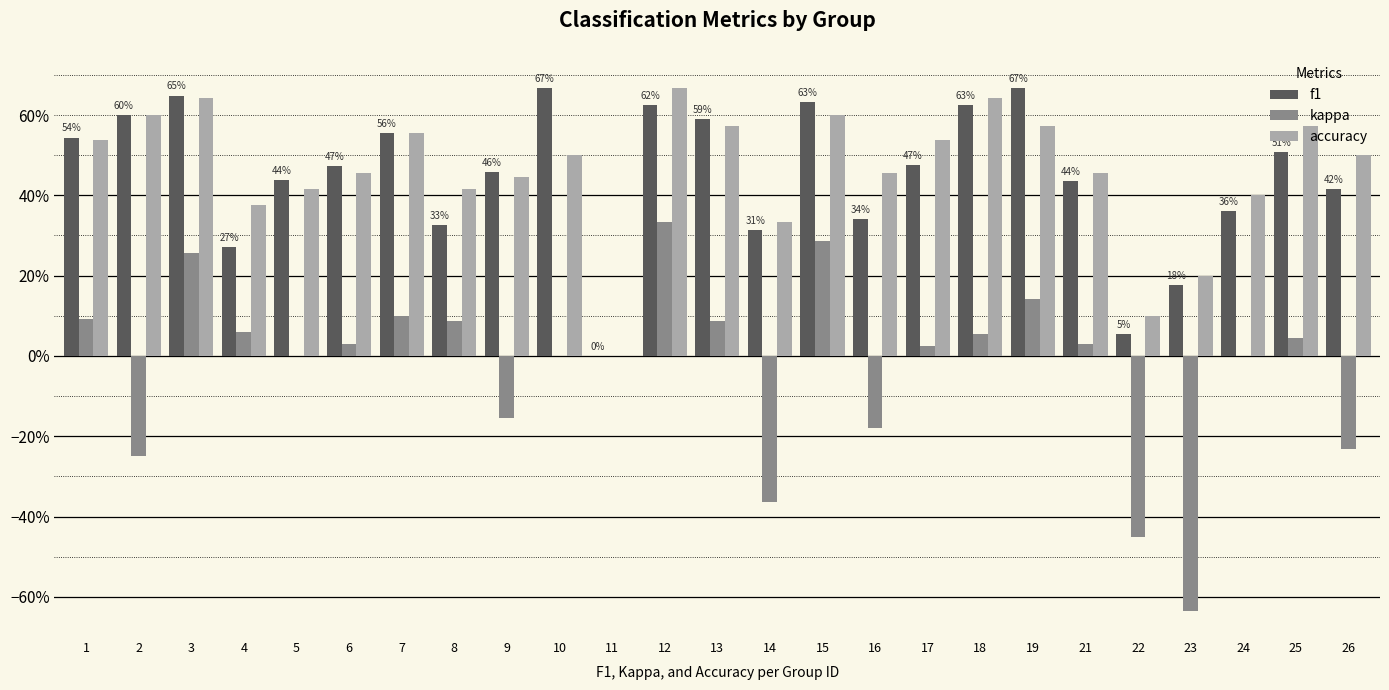

Are the bars grouped side by side (vs. stacked)?

Yes